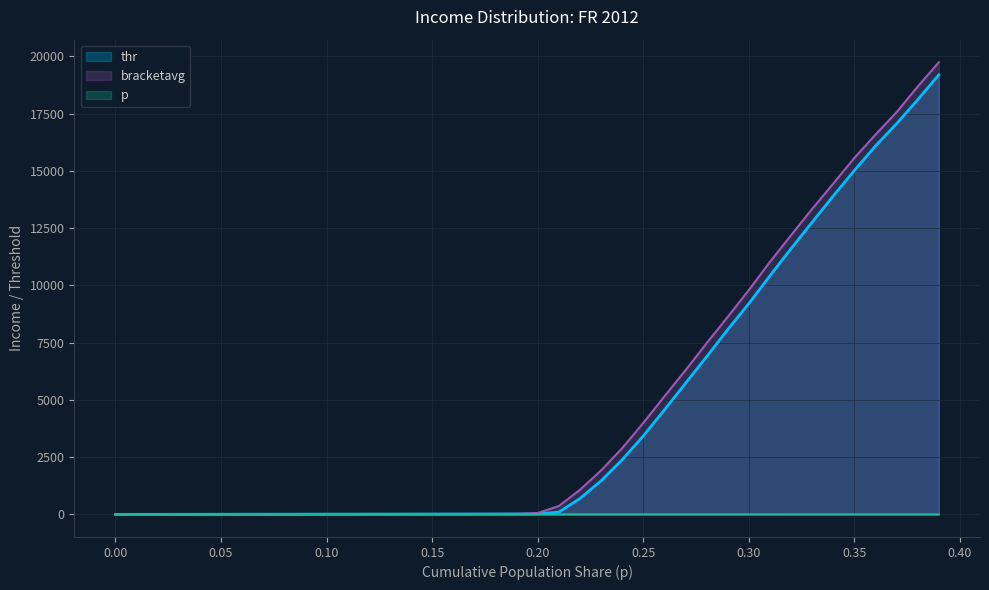

Which series has the largest range (max minus min)?

bracketavg